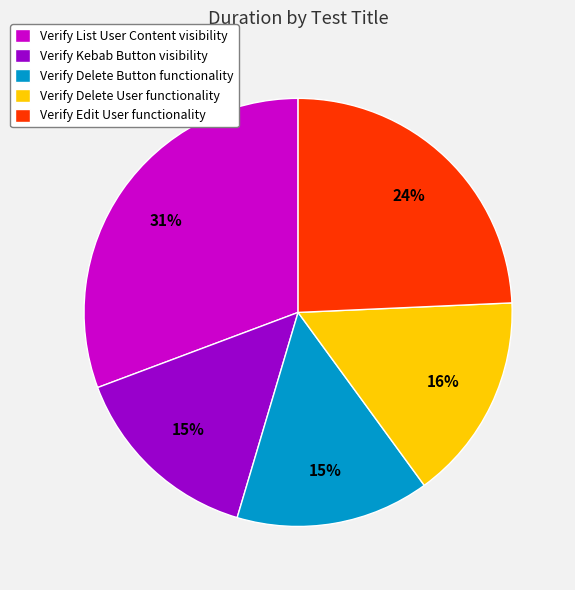

Does Verify List User Content visibility represent more than half of the total?

No